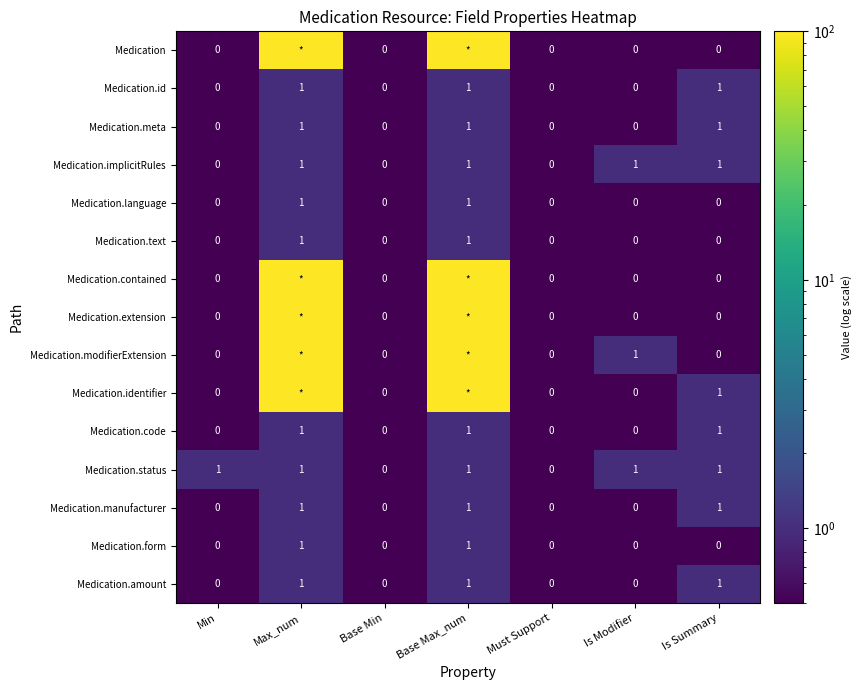

True or false: Medication.manufacturer has a value of 1 at Must Support.

False